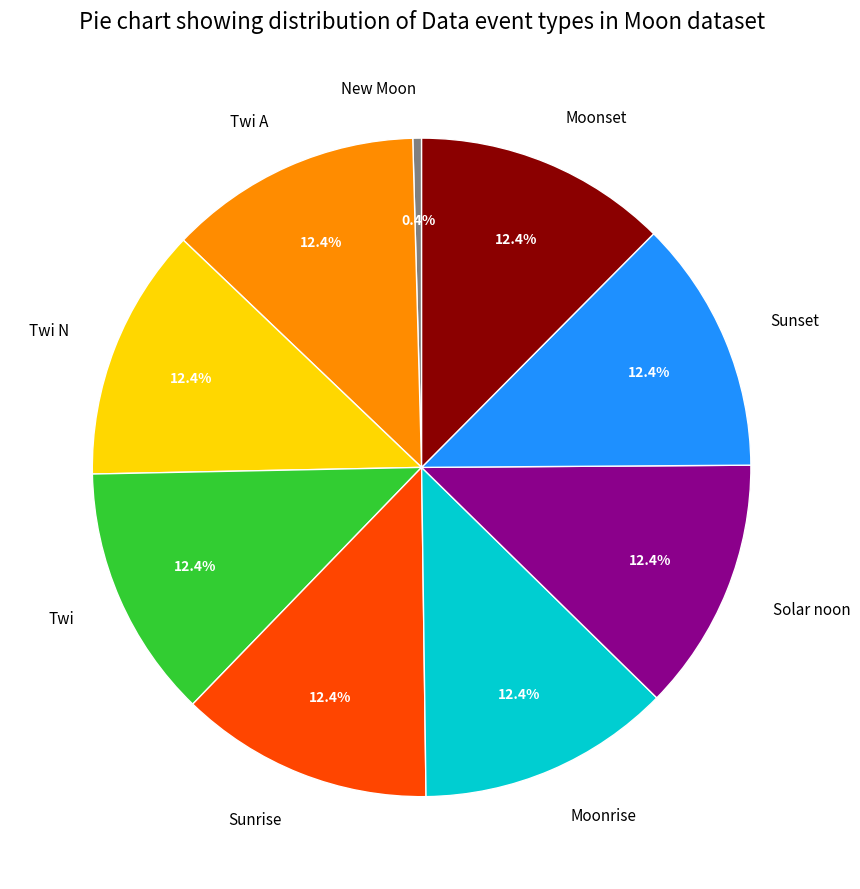

Combined, do Twi N and Moonrise account for over 50%?

No